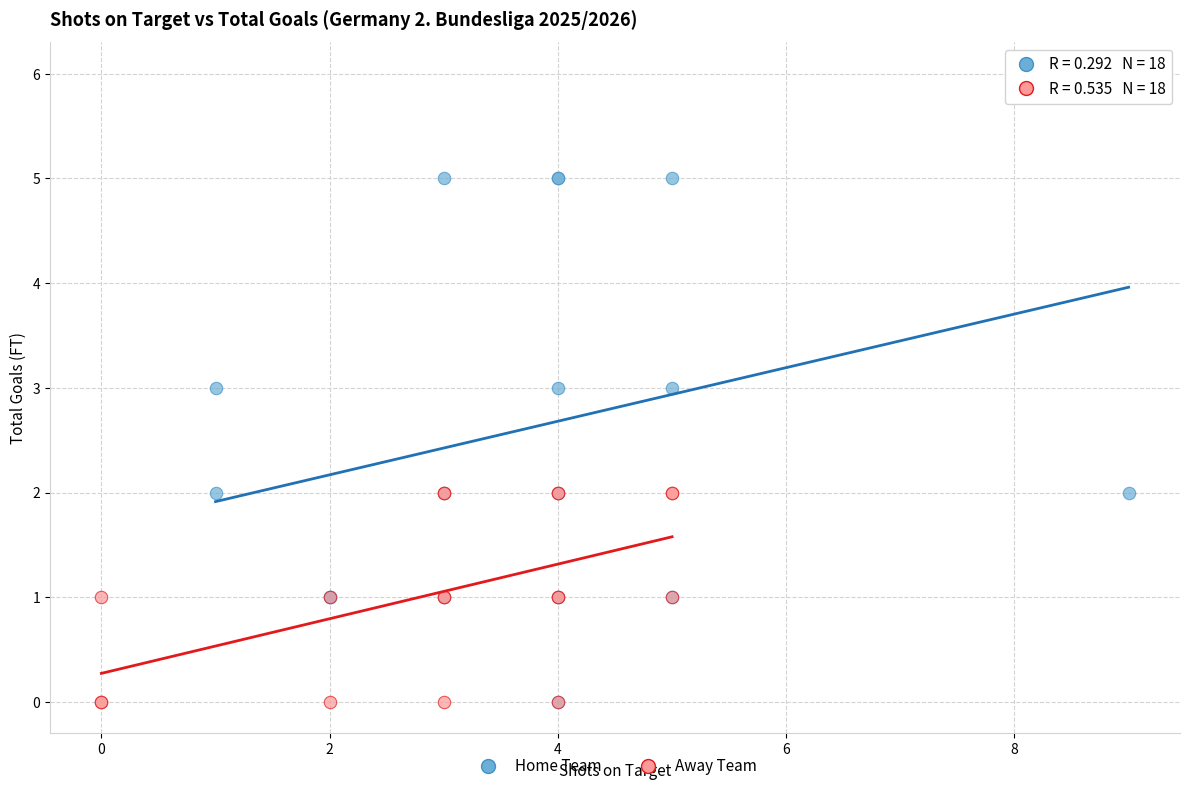

Which series contains the highest Y value?

Home Team